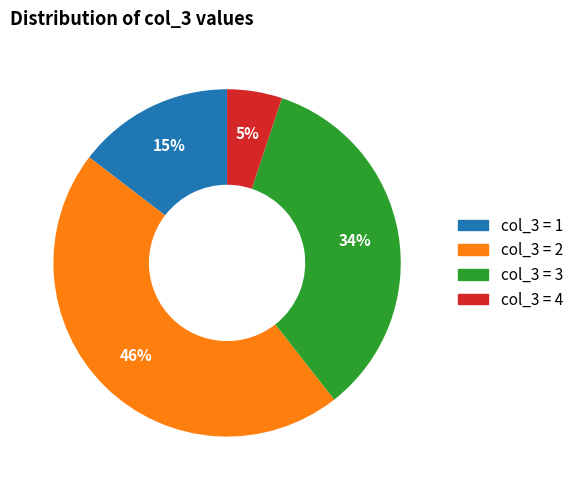

Is there a majority slice in this chart?

No